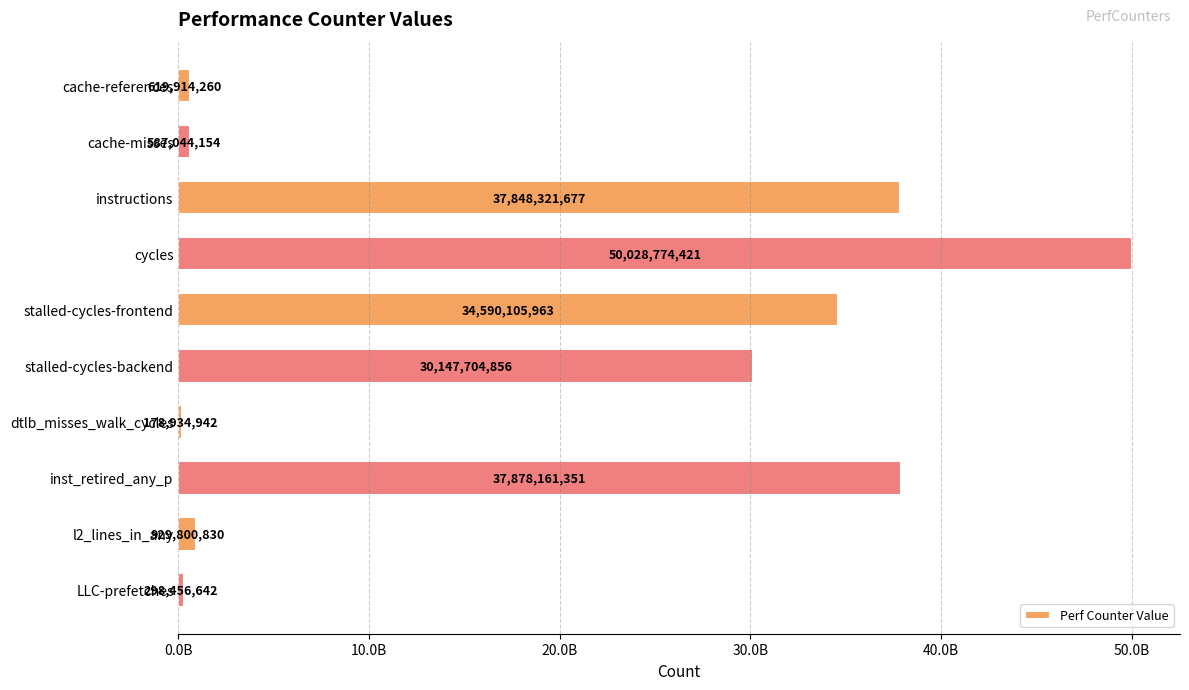

Does the chart contain any negative values?

No